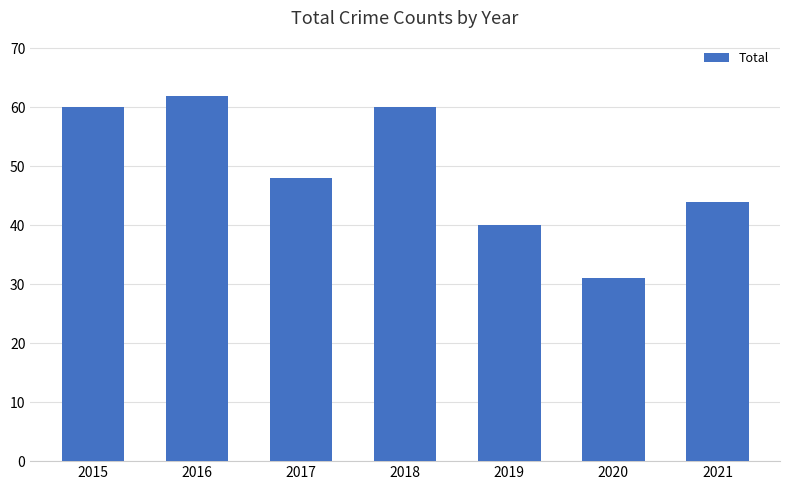

Which category has the highest value across all series?

2016